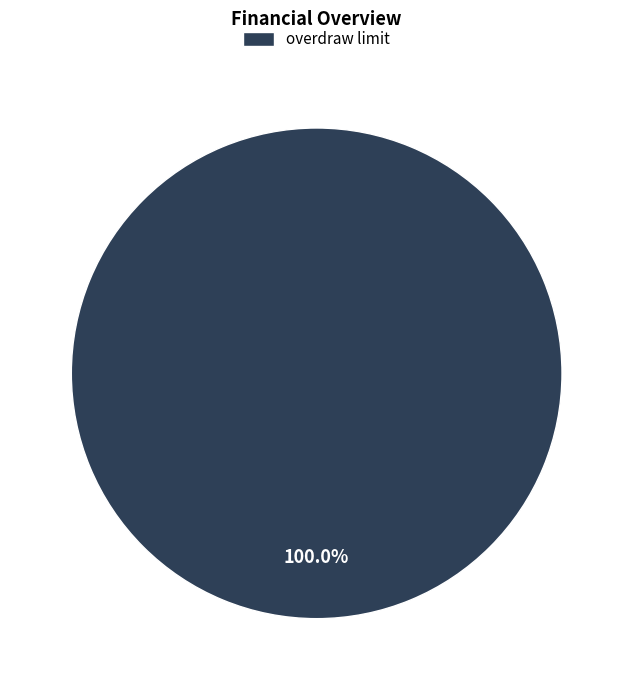

Is there any slice that represents more than half of the pie?

Yes